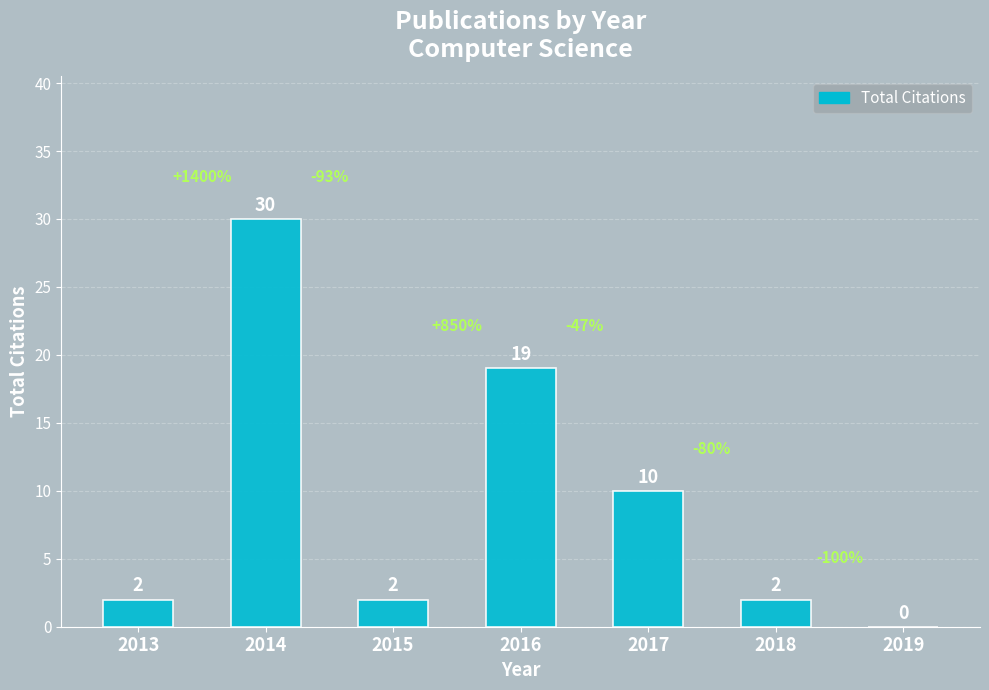

Approximately how many times larger is the value at 2016 compared to 2013?

9.5